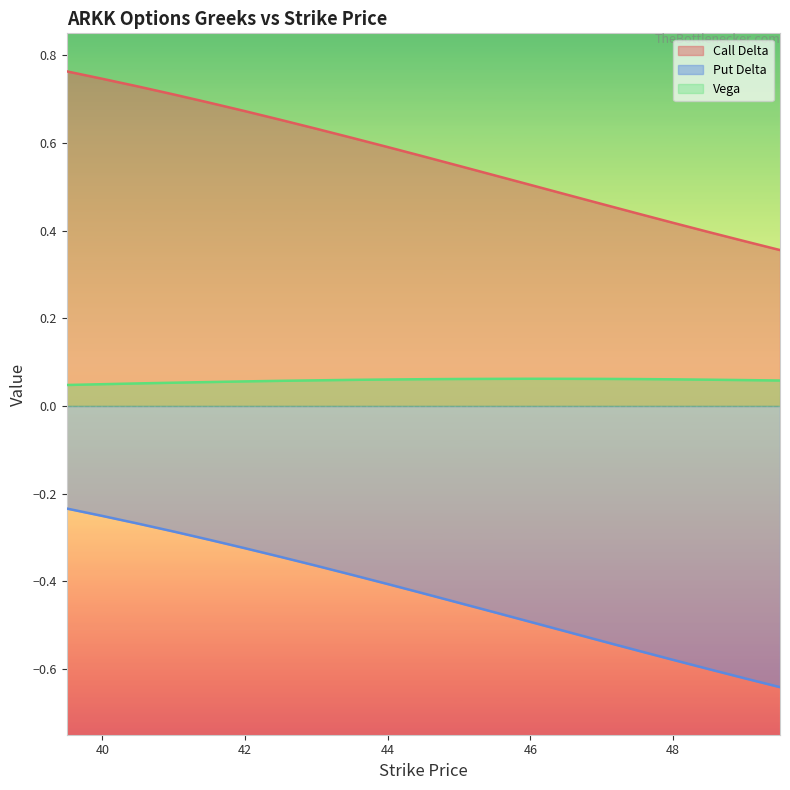

How many lines are shown in the chart?

3